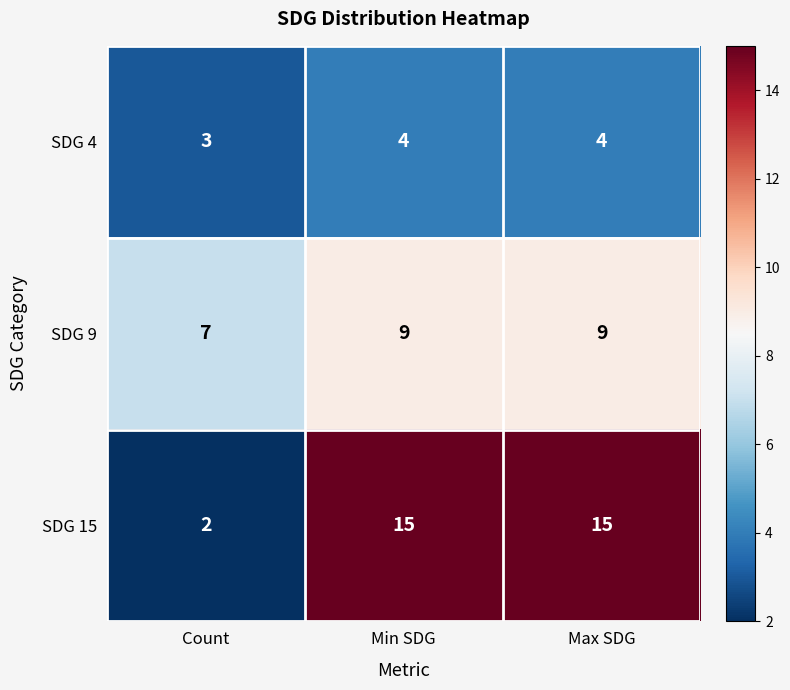

Is it true that SDG 15 equals 5 at Min SDG?

False